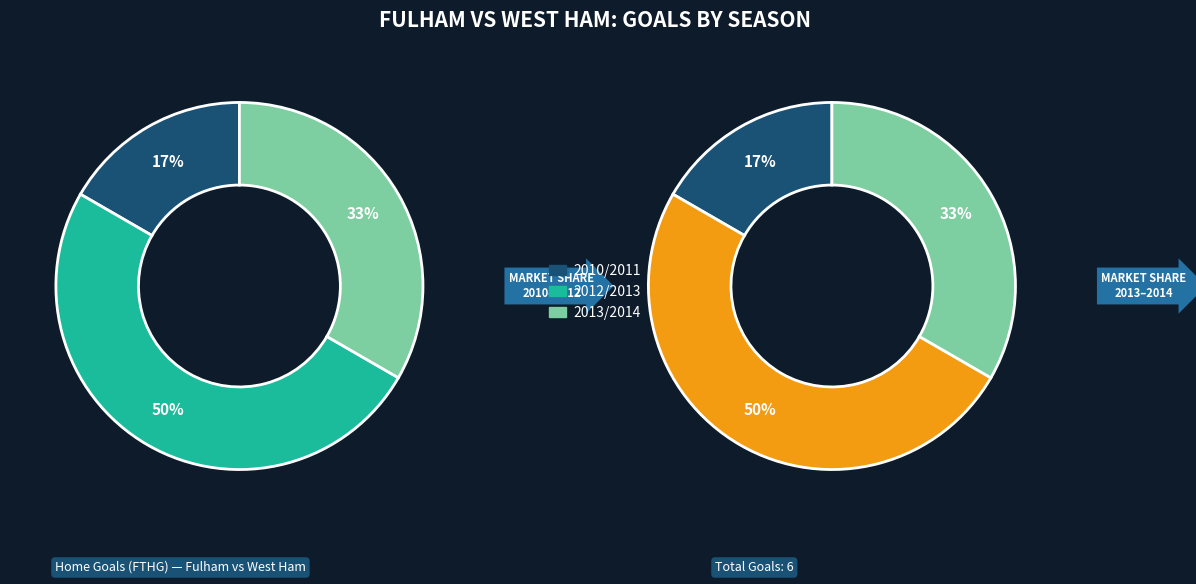

Rank the categories by value from lowest to highest.

2010/2011, 2013/2014, 2012/2013